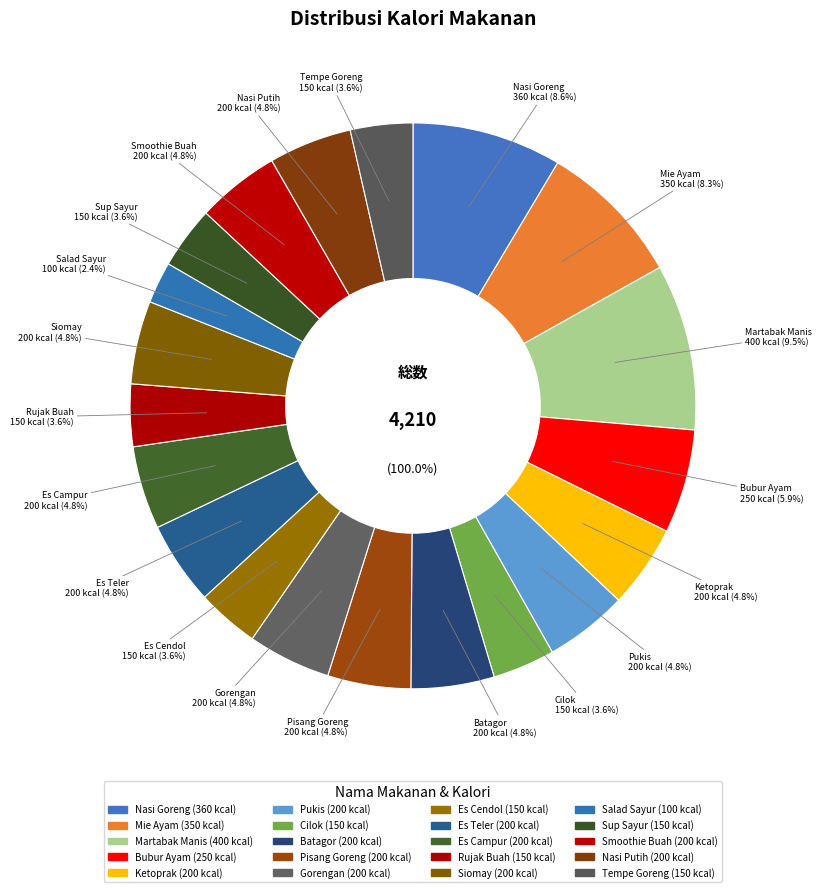

Rank the categories by value from highest to lowest.

Martabak Manis, Nasi Goreng, Mie Ayam, Bubur Ayam, Ketoprak, Pukis, Batagor, Pisang Goreng, Gorengan, Es Teler, Es Campur, Siomay, Smoothie Buah, Nasi Putih, Cilok, Es Cendol, Rujak Buah, Sup Sayur, Tempe Goreng, Salad Sayur